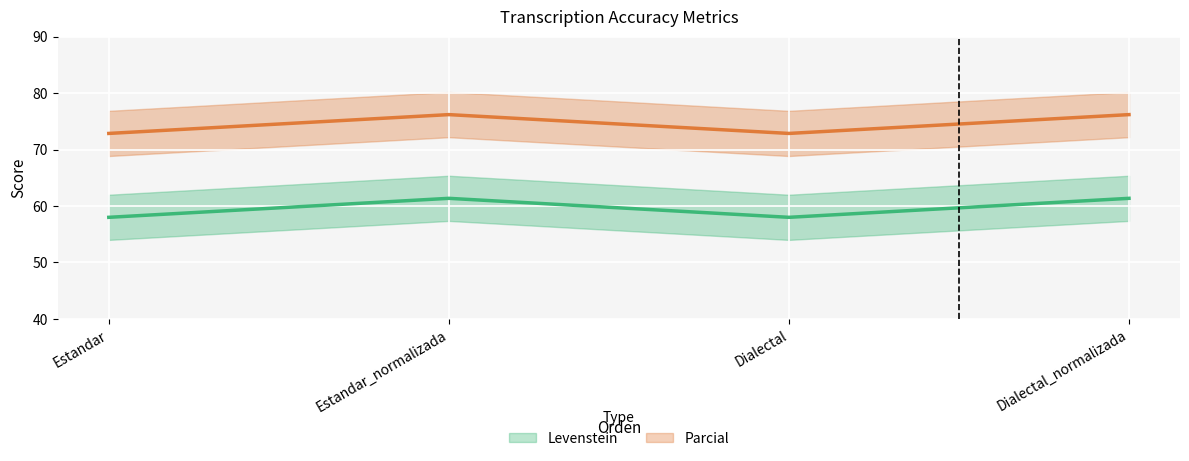

How many interior local peaks does the Levenstein series have?

1